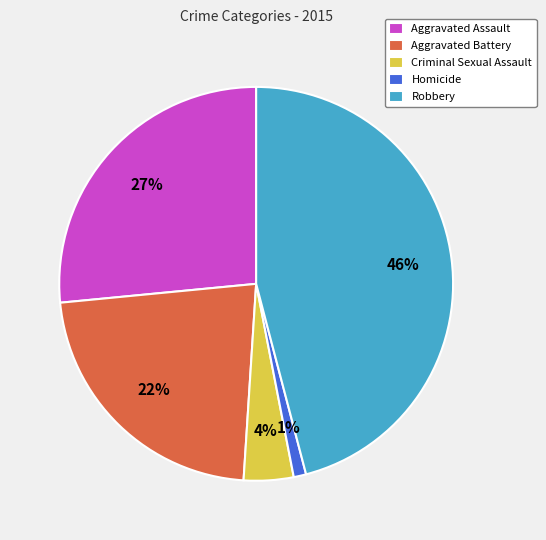

Approximately how many times larger is the value at Criminal Sexual Assault compared to Homicide?

4.0